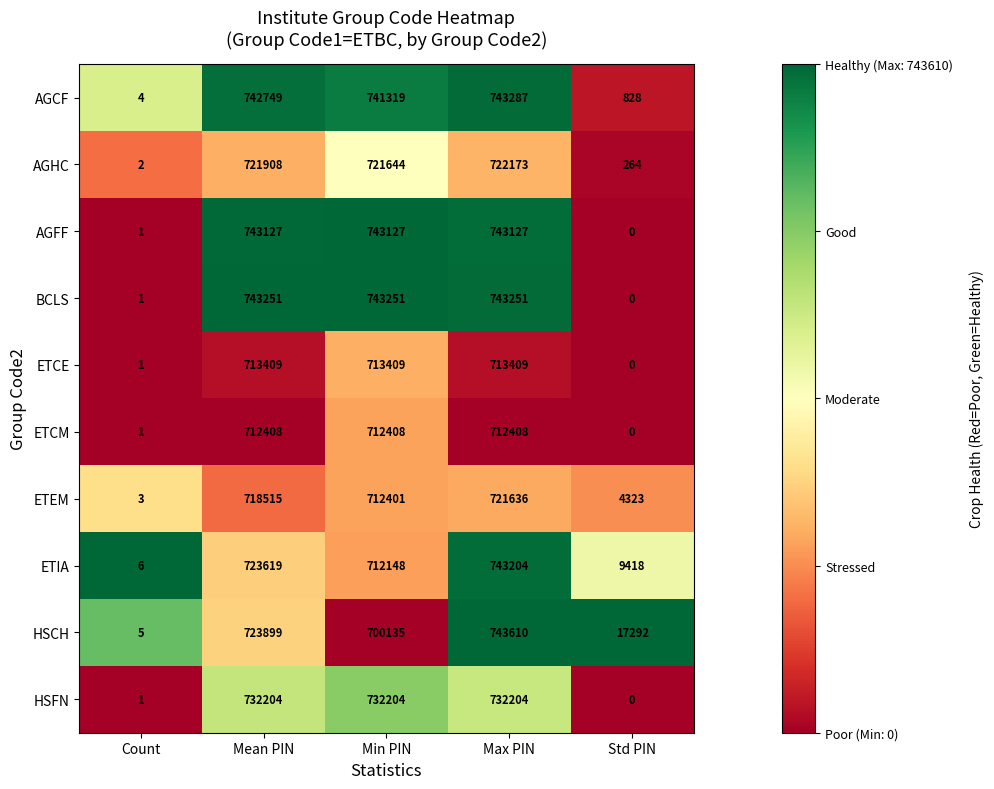

Which label corresponds to the smallest value in the chart?

Std PIN